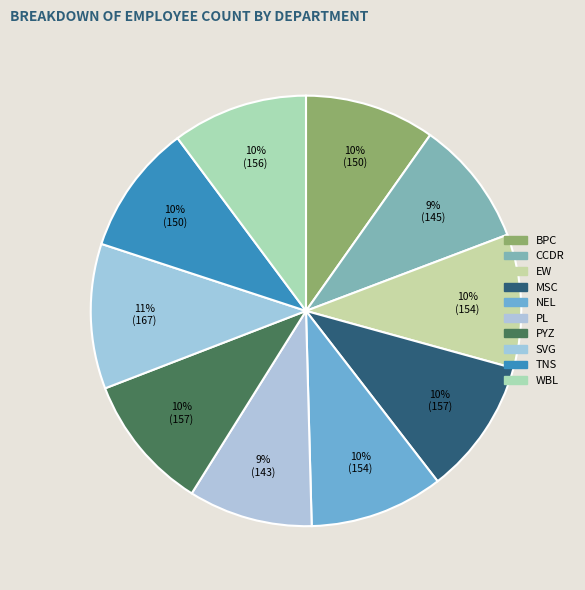

Which category has the smallest portion of the pie?

PL